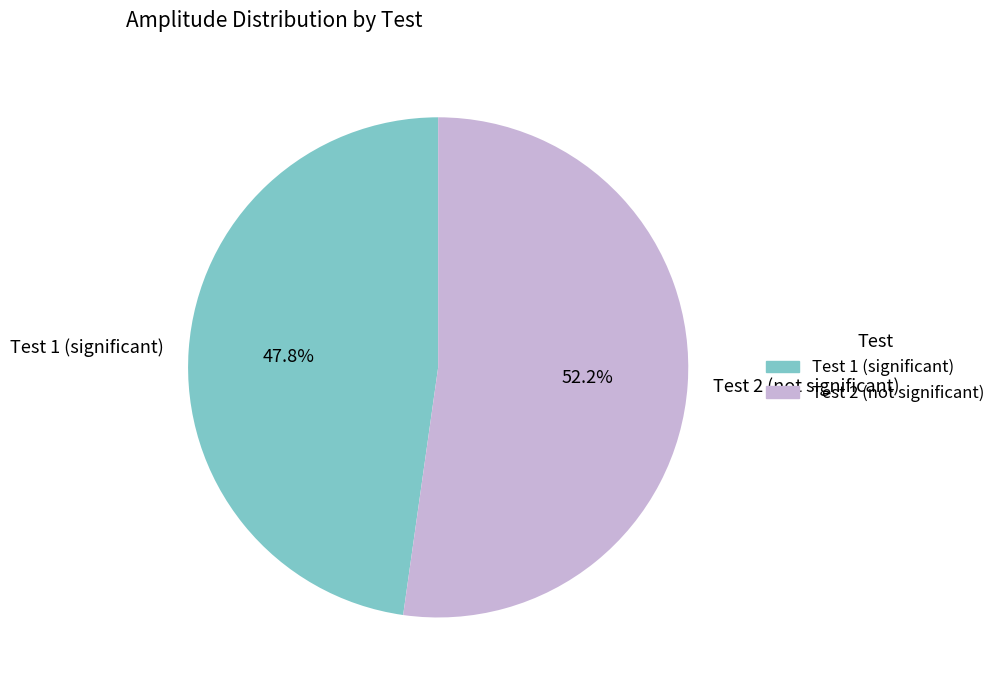

Between Test 2 (not significant) and Test 1 (significant), which is larger?

Test 2 (not significant)